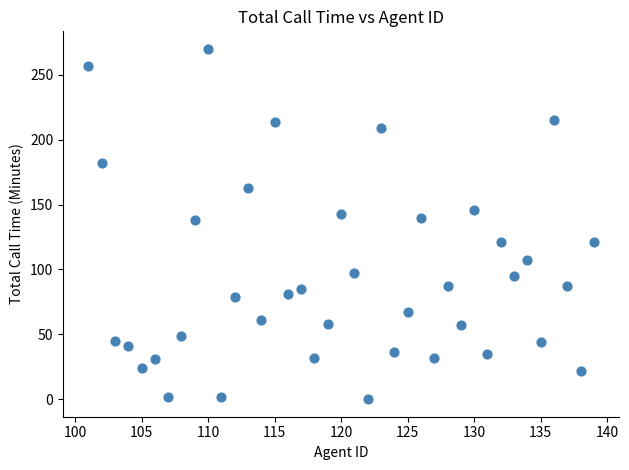

What is the range of Y values (max minus min)?

270